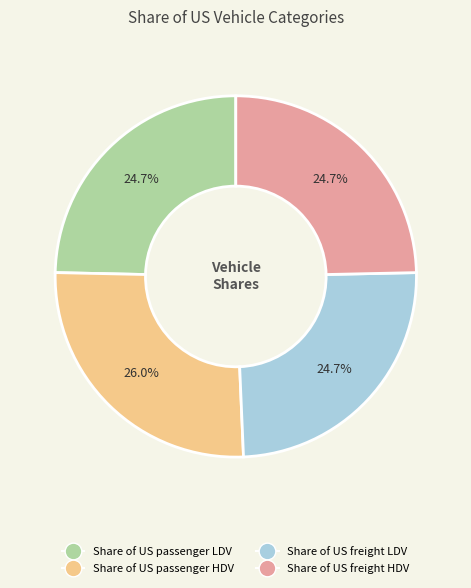

Which category has the biggest portion of the pie?

Share of US passenger HDV